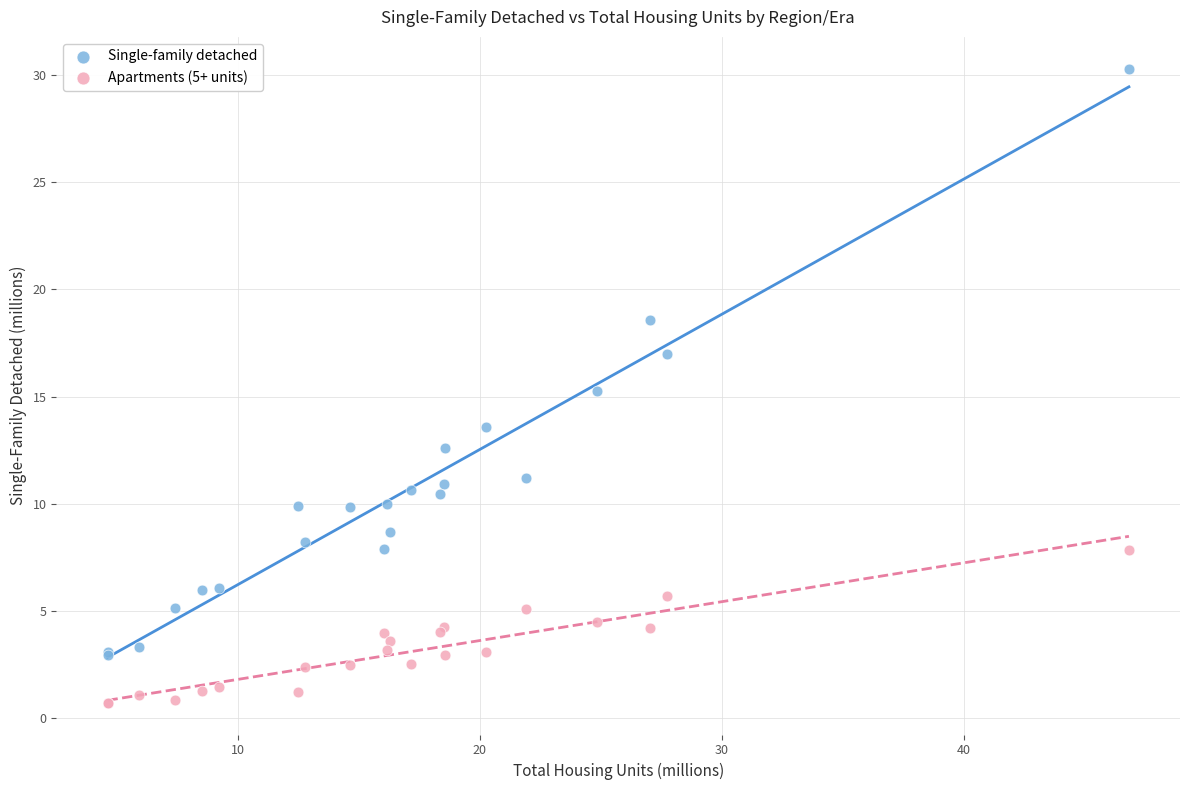

What is the X range (max minus min) for the scatter plot?

42.2